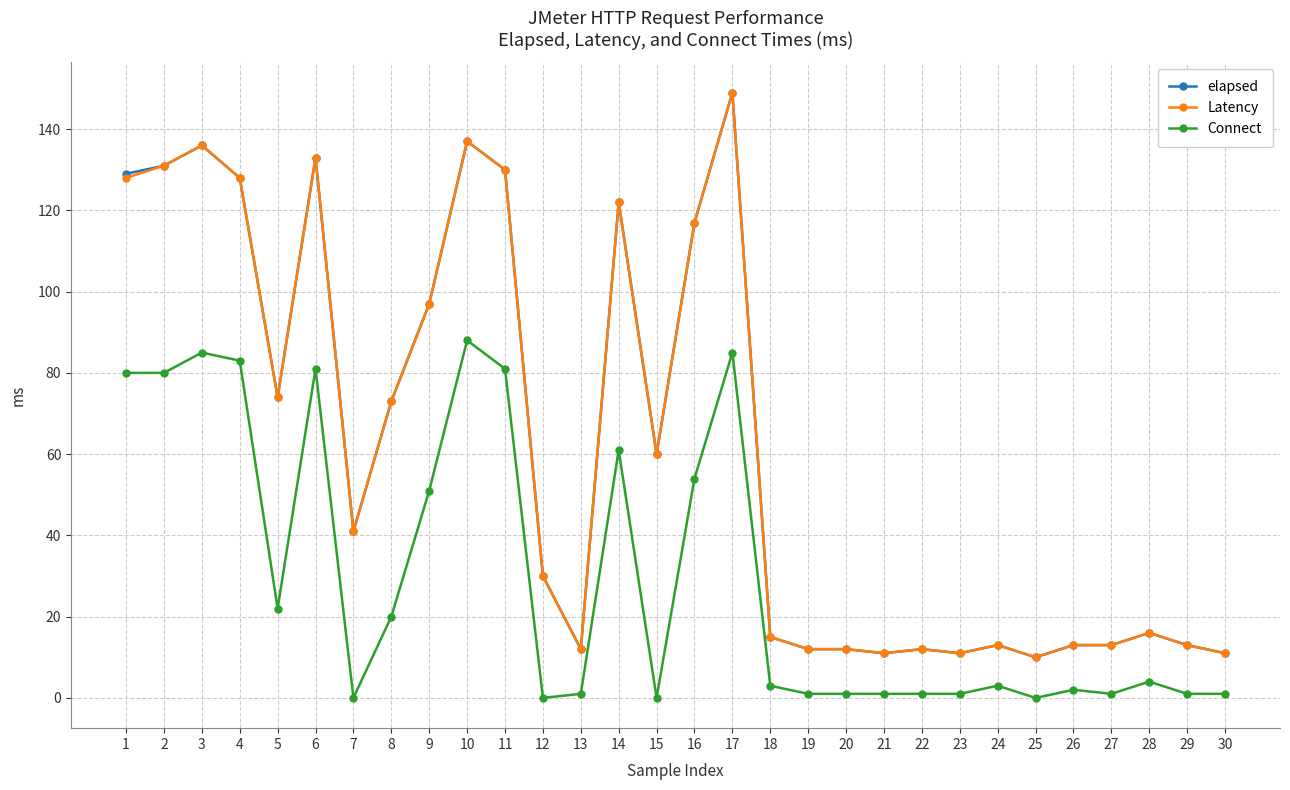

What is the difference between the elapsed values at 6 and 24?

120